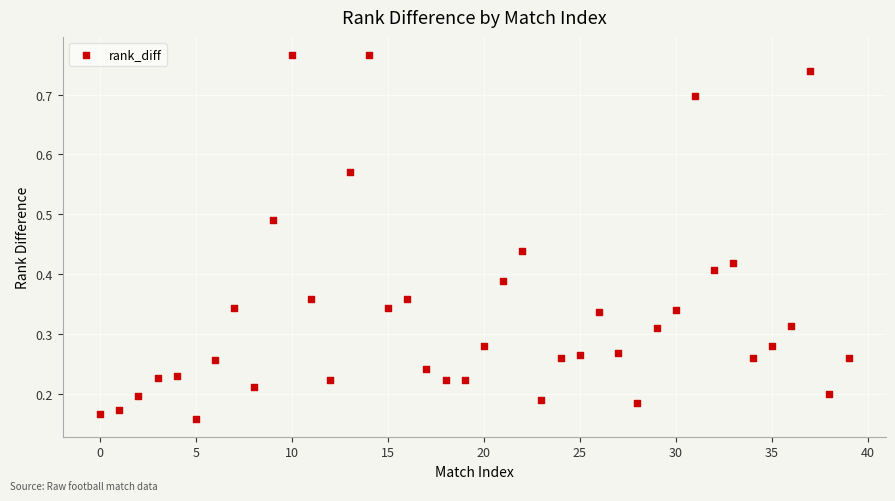

How many data points are displayed?

40